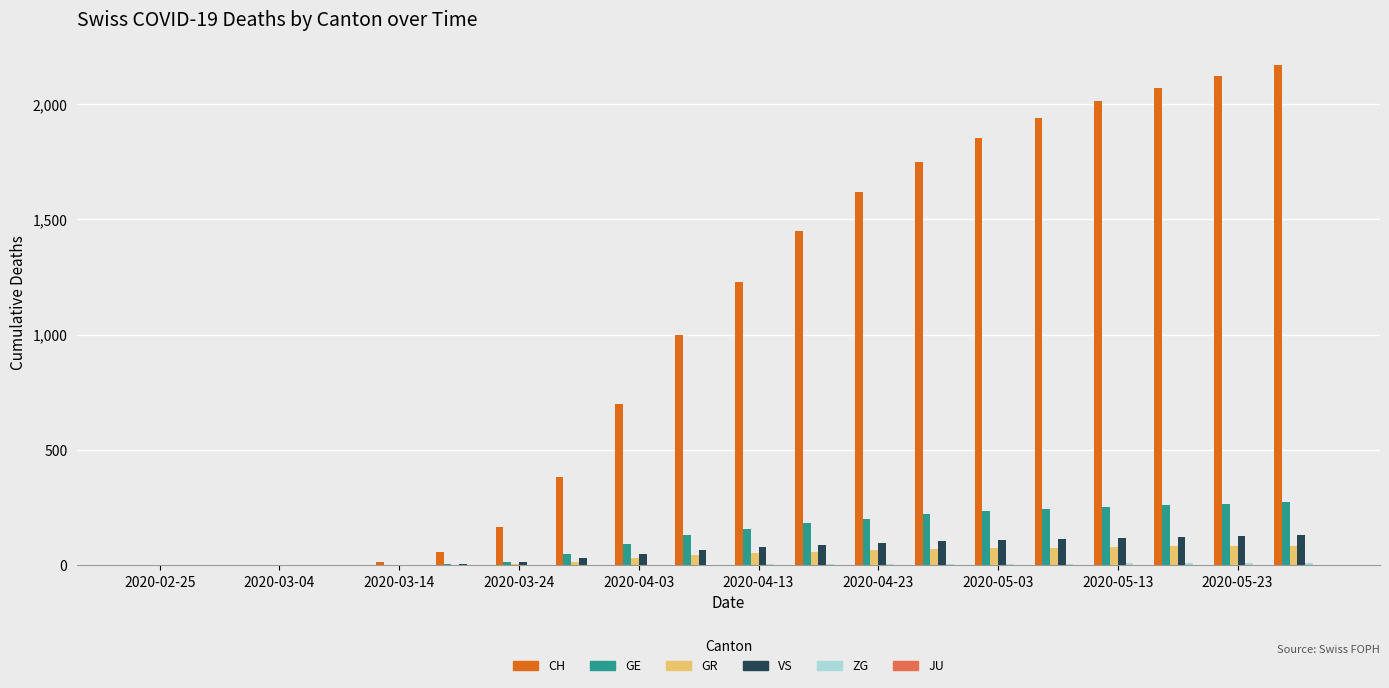

How many groups of bars are there?

20